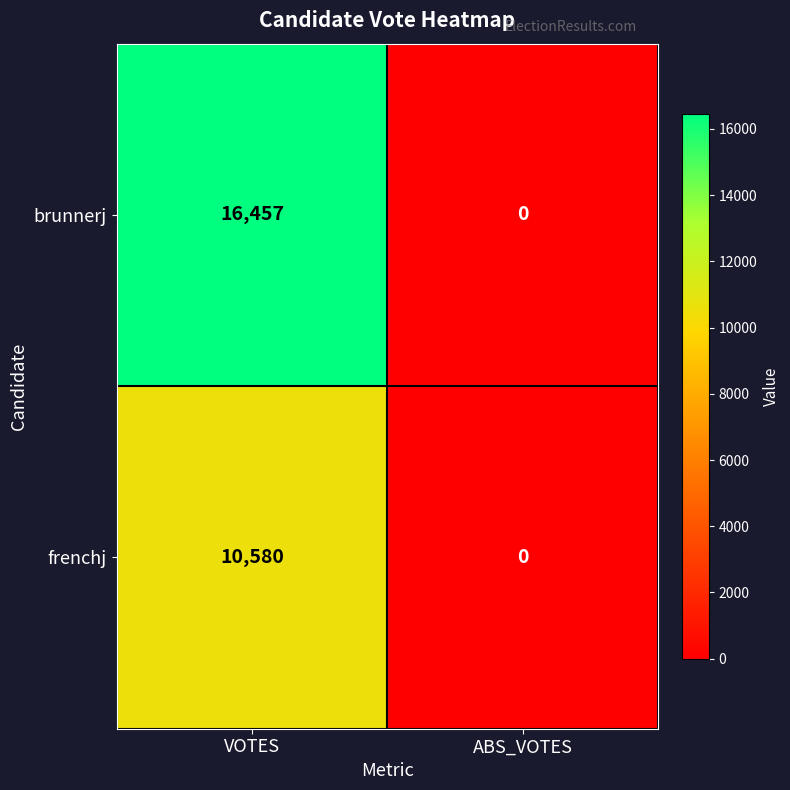

The value of brunnerj at ABS_VOTES is -5919. True or false?

False